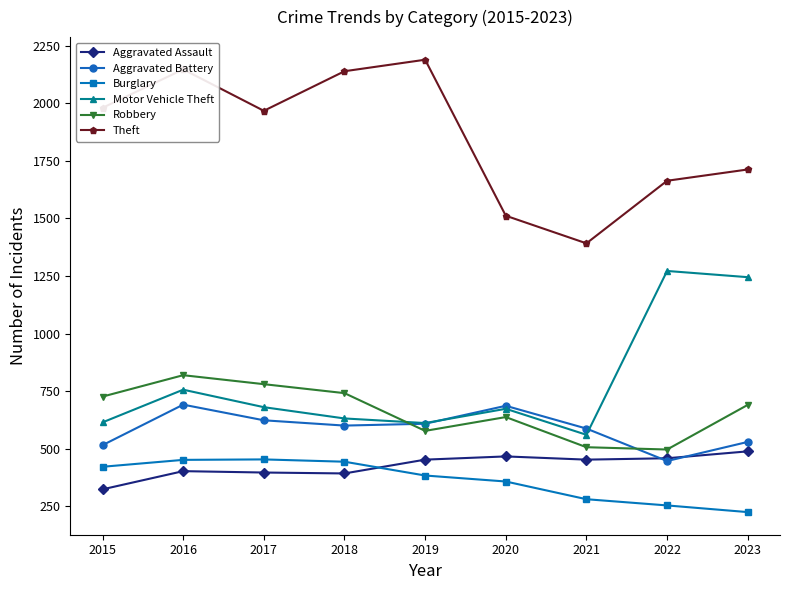

List the series in order of their peak value, highest first.

Theft, Motor Vehicle Theft, Robbery, Aggravated Battery, Aggravated Assault, Burglary